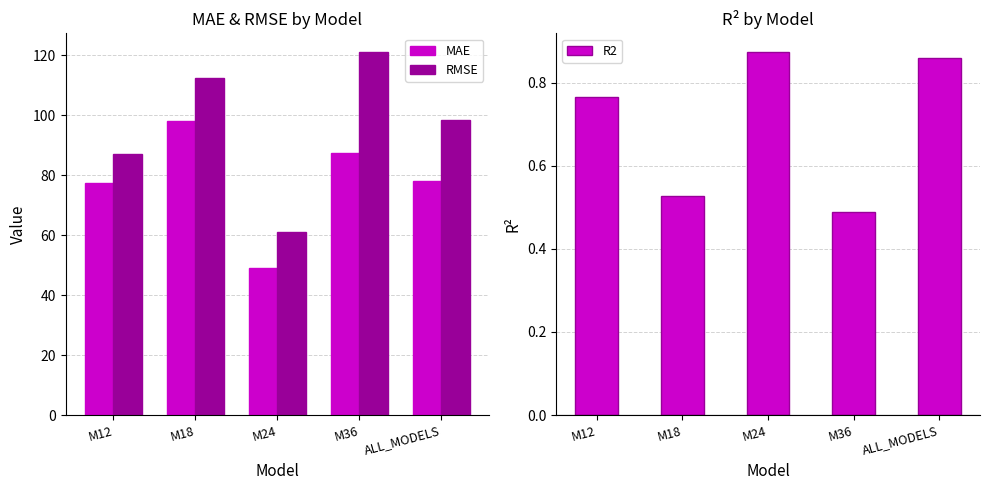

Read the MAE value at M24.

49.2